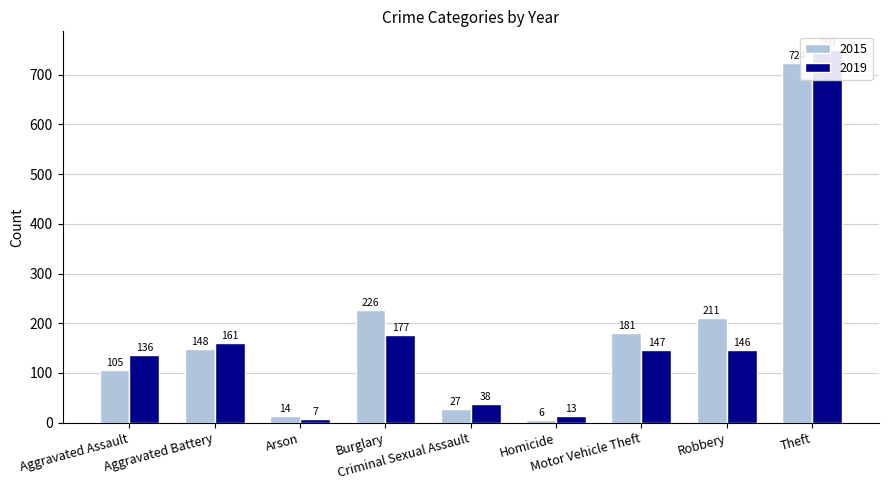

What is the difference between the highest and lowest values at Arson?

7